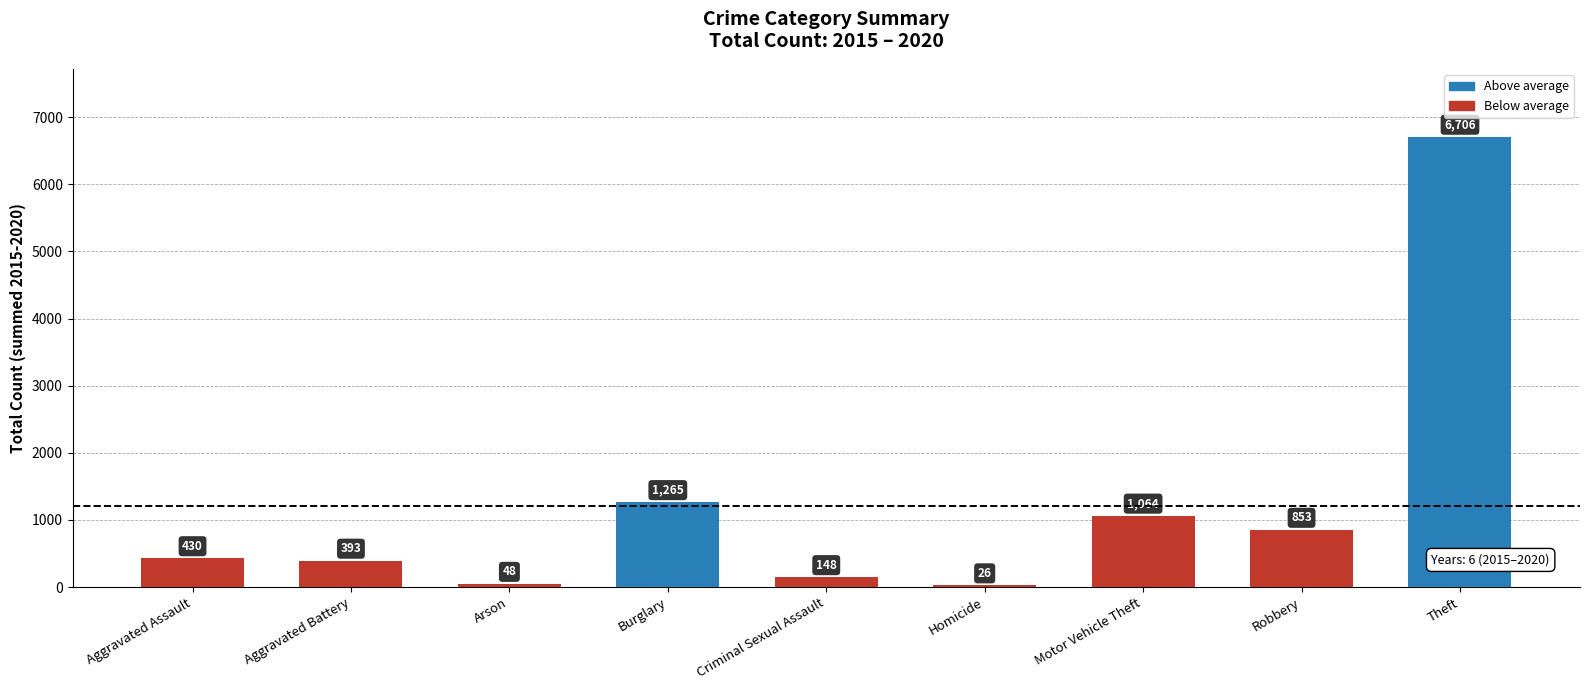

What is the minimum value shown in the chart?

26